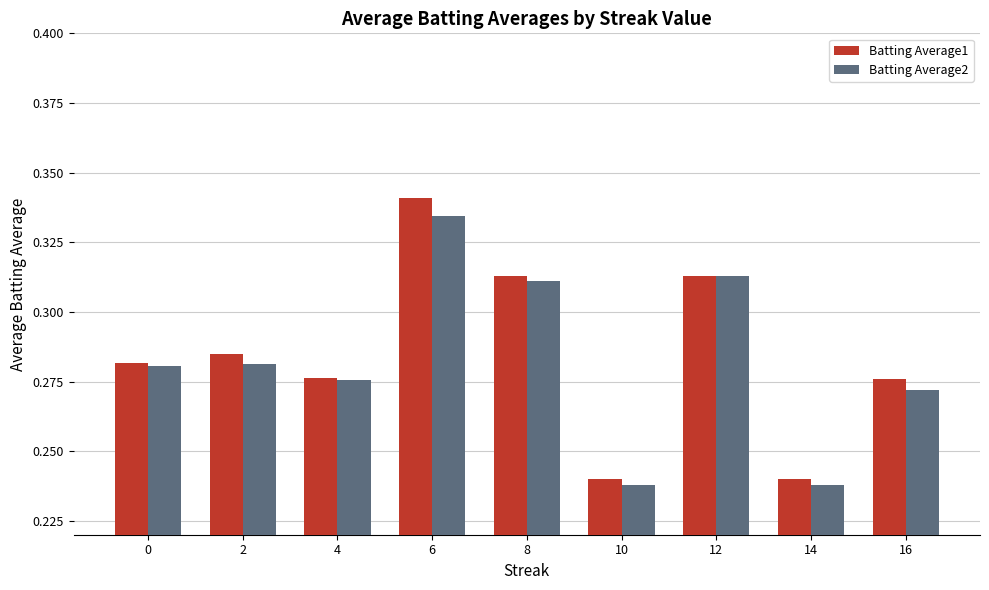

How many Batting Average1 values are between 0 and 1?

9